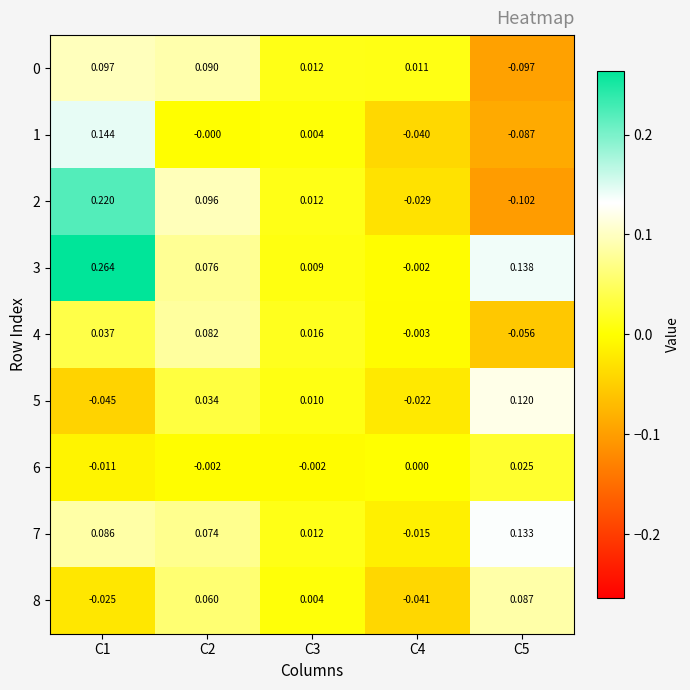

Is the value of 5 at C5 greater than the value of 6 at C4?

Yes